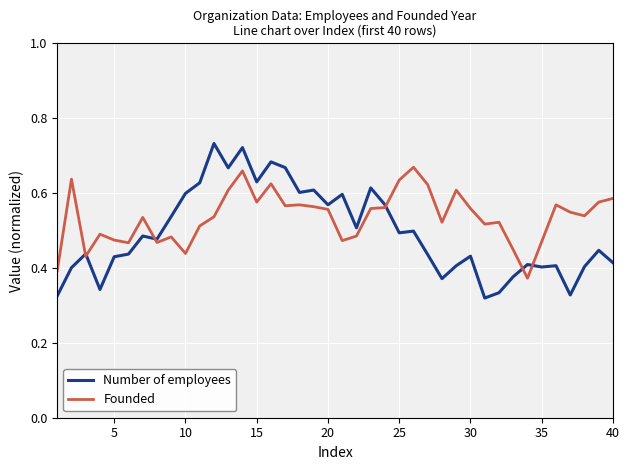

True or false: Number of employees has more than 2 interior local peaks.

True